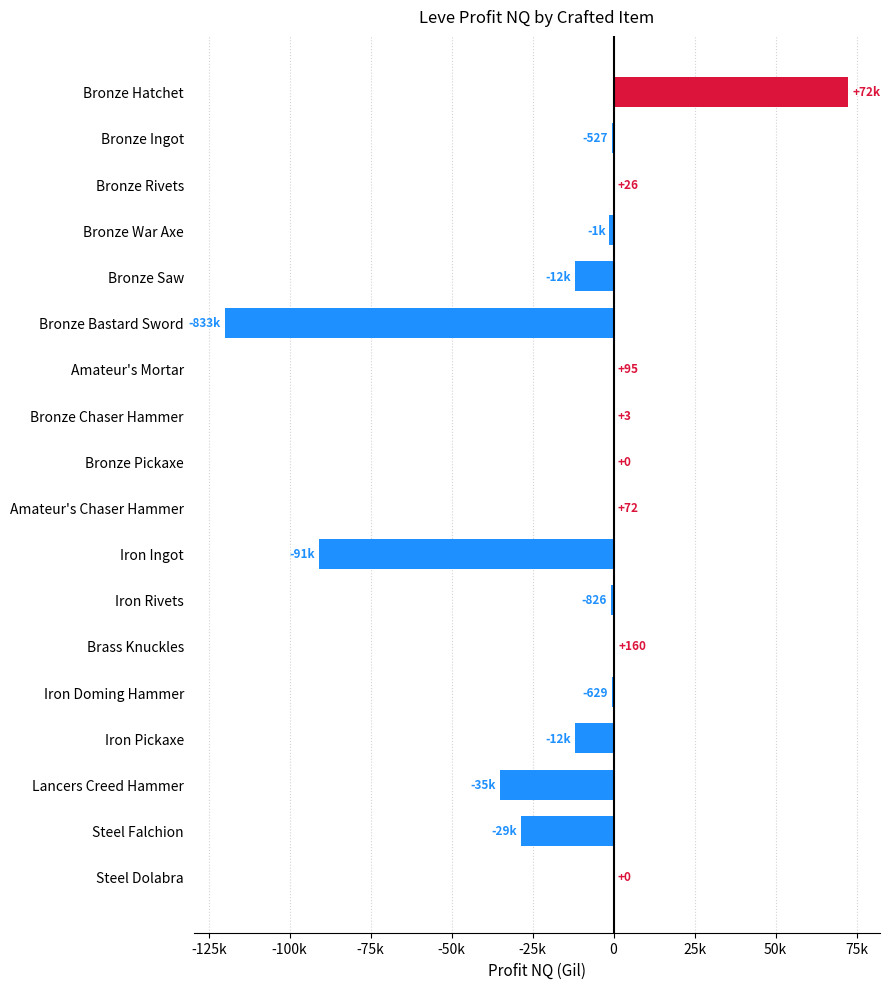

How many data points are less than -526?

10